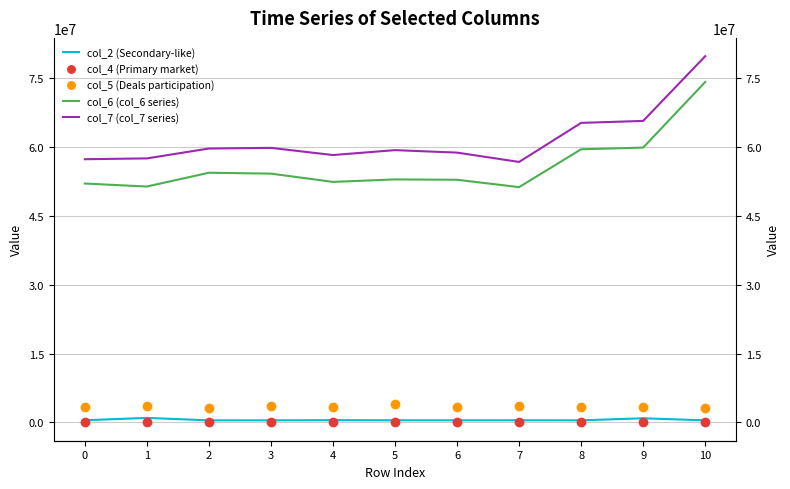

List the series in order of their peak value, highest first.

col_7 (col_7 series), col_6 (col_6 series), col_5 (Deals participation), col_2 (Secondary-like), col_4 (Primary market)